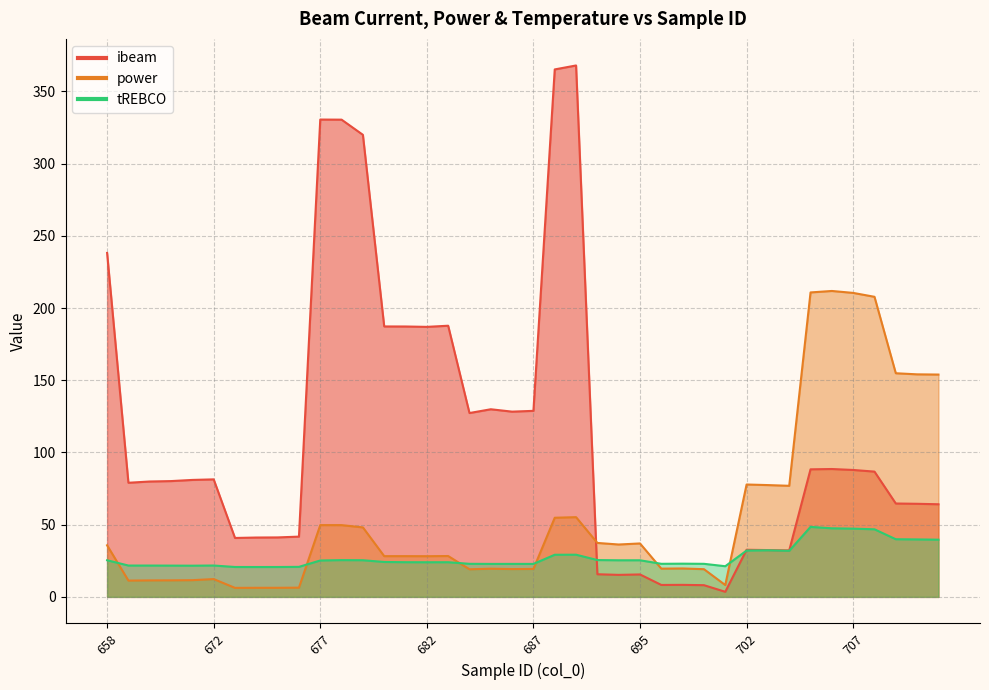

At 679, list the series in order from largest to smallest.

ibeam, power, tREBCO